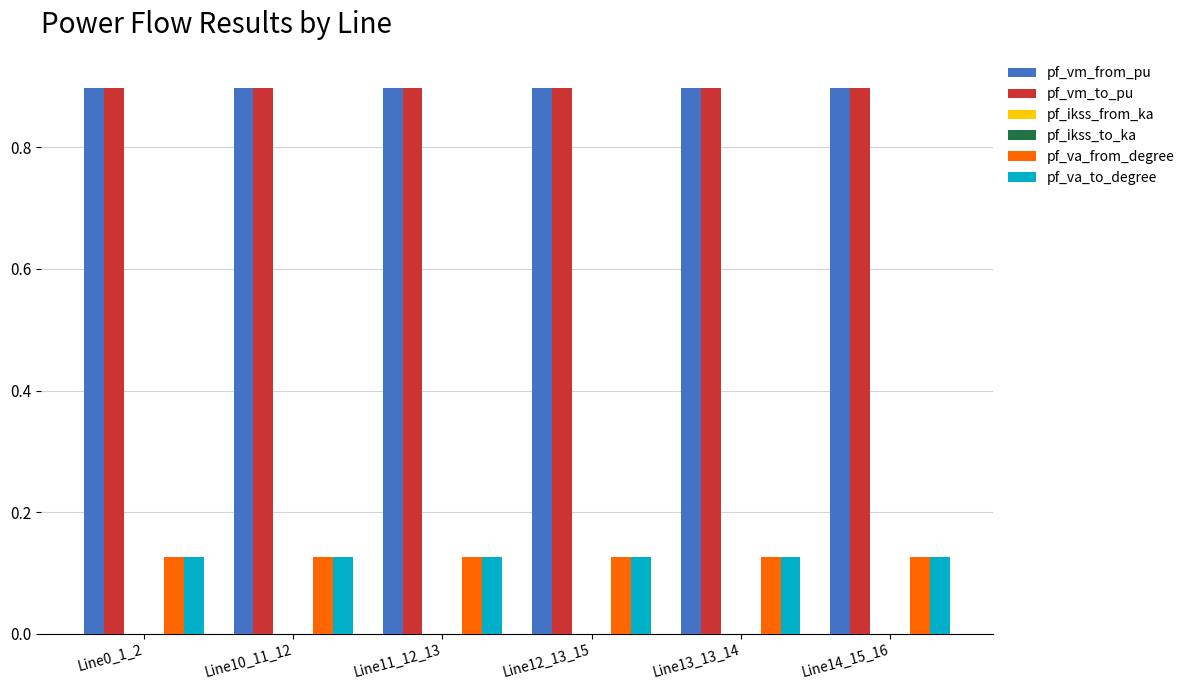

Reading left to right, what are all the values shown in this chart?

pf_vm_from_pu: Line0_1_2=0.9	Line10_11_12=0.9	Line11_12_13=0.9	Line12_13_15=0.9	Line13_13_14=0.9	Line14_15_16=0.9
pf_vm_to_pu: Line0_1_2=0.9	Line10_11_12=0.9	Line11_12_13=0.9	Line12_13_15=0.9	Line13_13_14=0.9	Line14_15_16=0.9
pf_ikss_from_ka: Line0_1_2=0.0	Line10_11_12=0.0	Line11_12_13=0.0	Line12_13_15=0.0	Line13_13_14=0.0	Line14_15_16=0.0
pf_ikss_to_ka: Line0_1_2=0.0	Line10_11_12=0.0	Line11_12_13=0.0	Line12_13_15=0.0	Line13_13_14=0.0	Line14_15_16=0.0
pf_va_from_degree: Line0_1_2=0.1	Line10_11_12=0.1	Line11_12_13=0.1	Line12_13_15=0.1	Line13_13_14=0.1	Line14_15_16=0.1
pf_va_to_degree: Line0_1_2=0.1	Line10_11_12=0.1	Line11_12_13=0.1	Line12_13_15=0.1	Line13_13_14=0.1	Line14_15_16=0.1